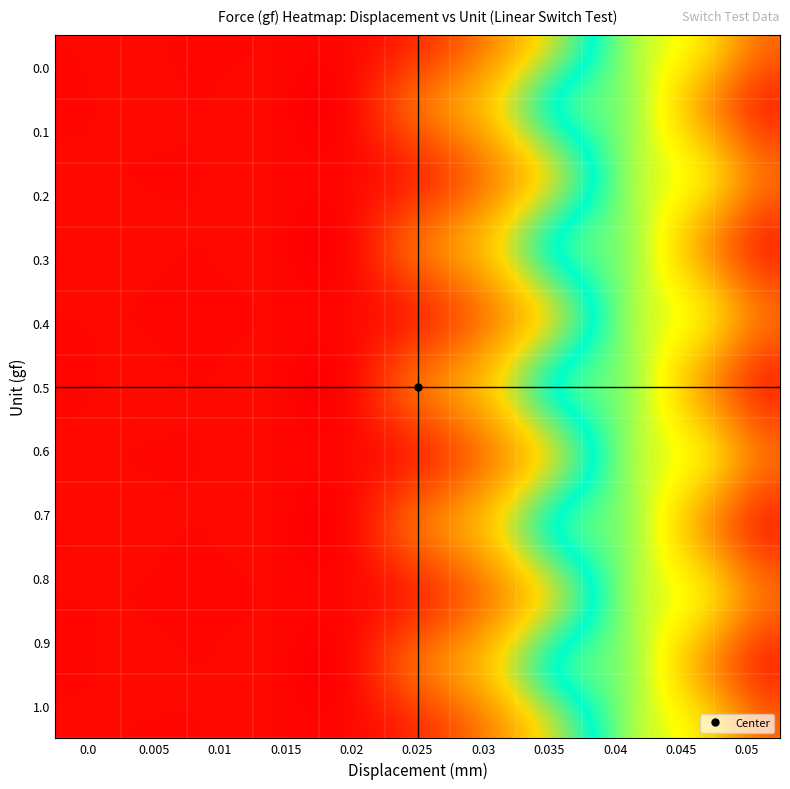

Which series has the largest total across all categories?

0.3